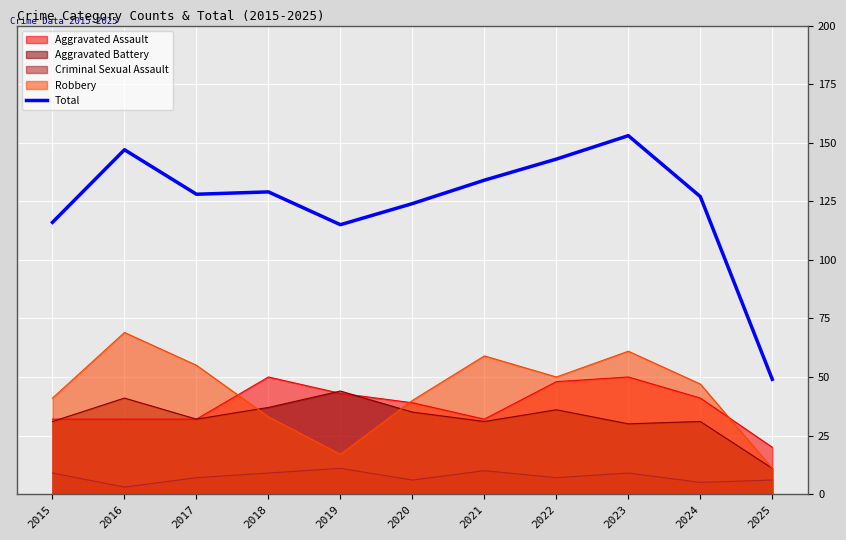

Rank the categories by value from lowest to highest.

2025, 2019, 2015, 2020, 2024, 2017, 2018, 2021, 2022, 2016, 2023